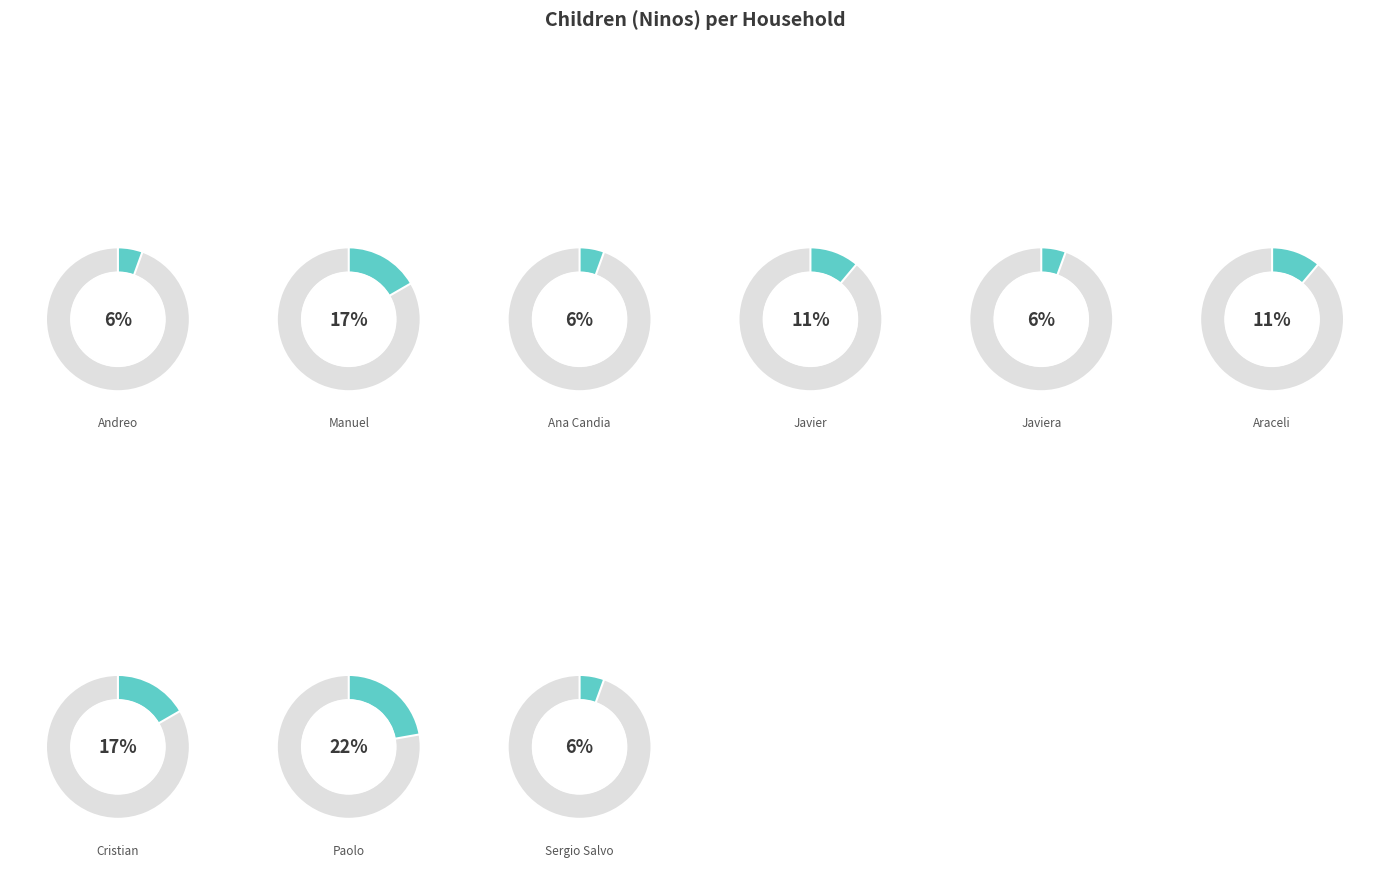

Combined, do Ana Candia and Javier Ramirez account for over 50%?

No